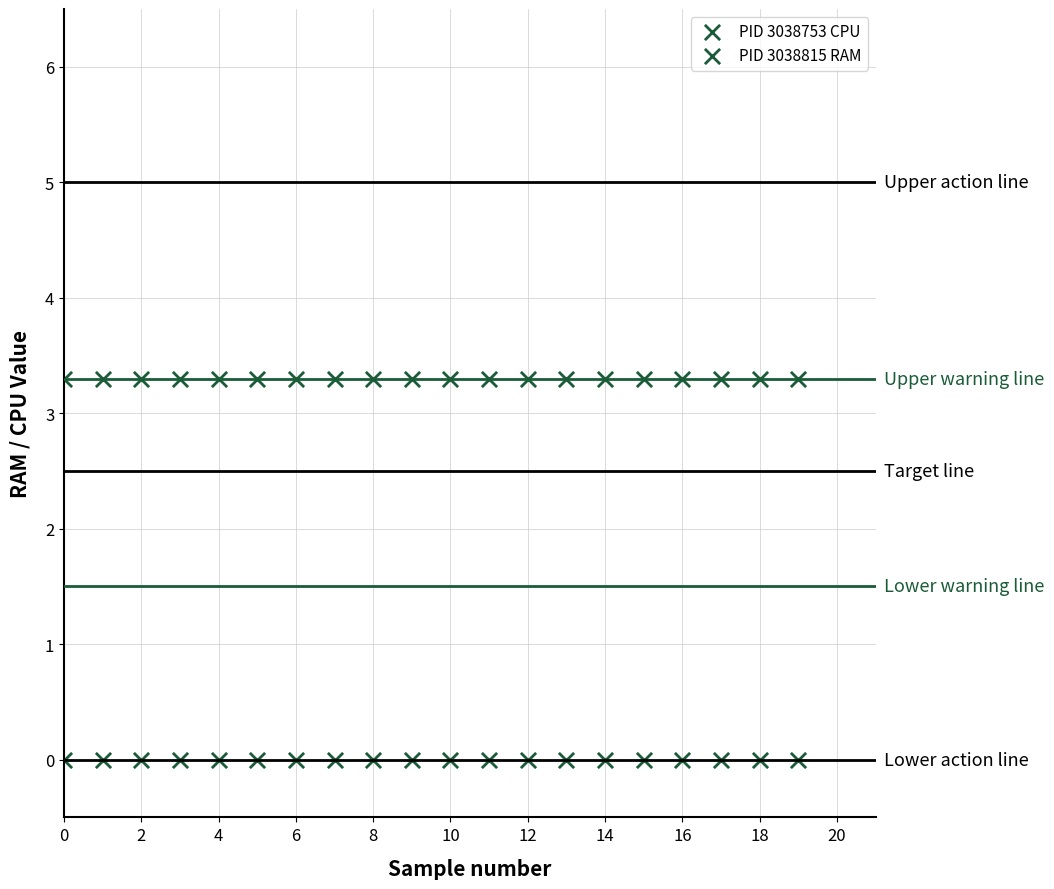

Count the number of points in this scatter plot.

40